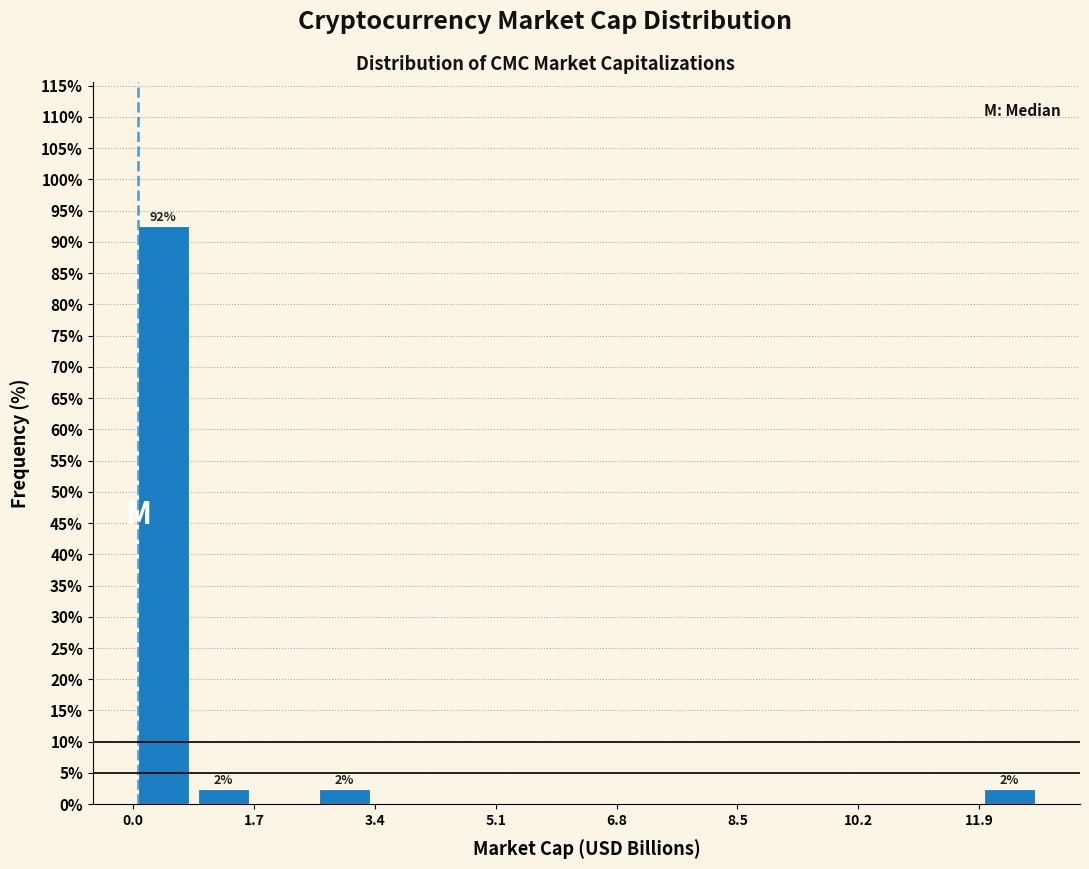

Over which range of the x-axis is the bar tallest?

0.0 to 0.8